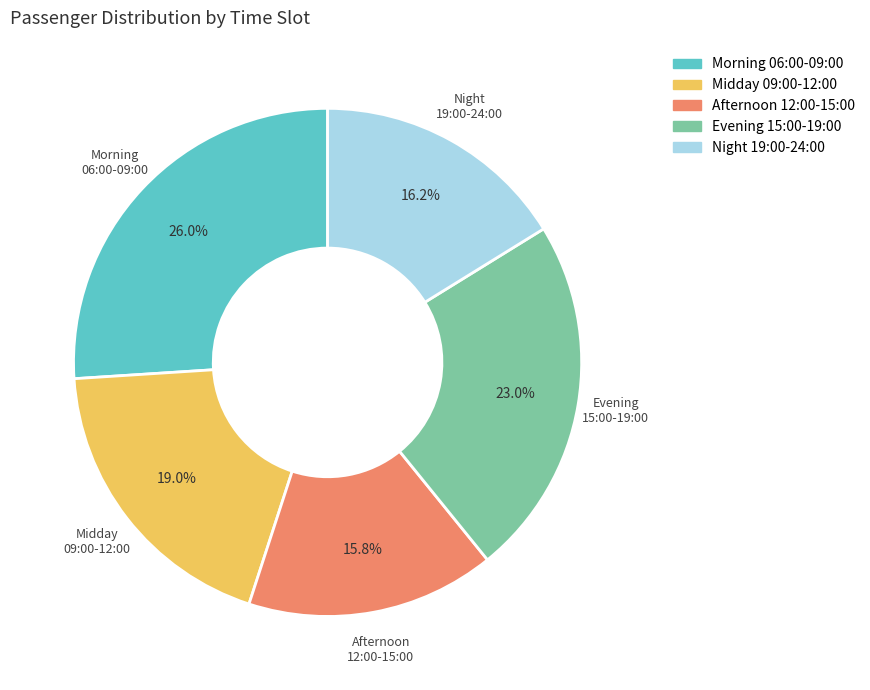

Does any single category account for the majority?

No